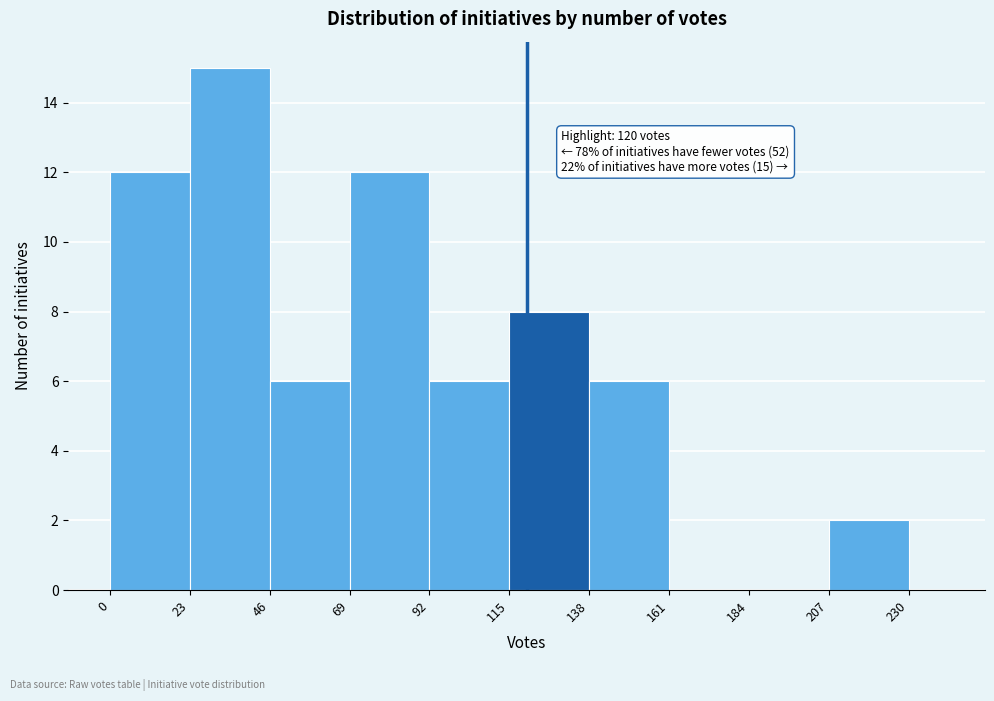

Around what value on the x-axis is the tallest bar? Give the approximate position of its centre, as read against the axis.

35